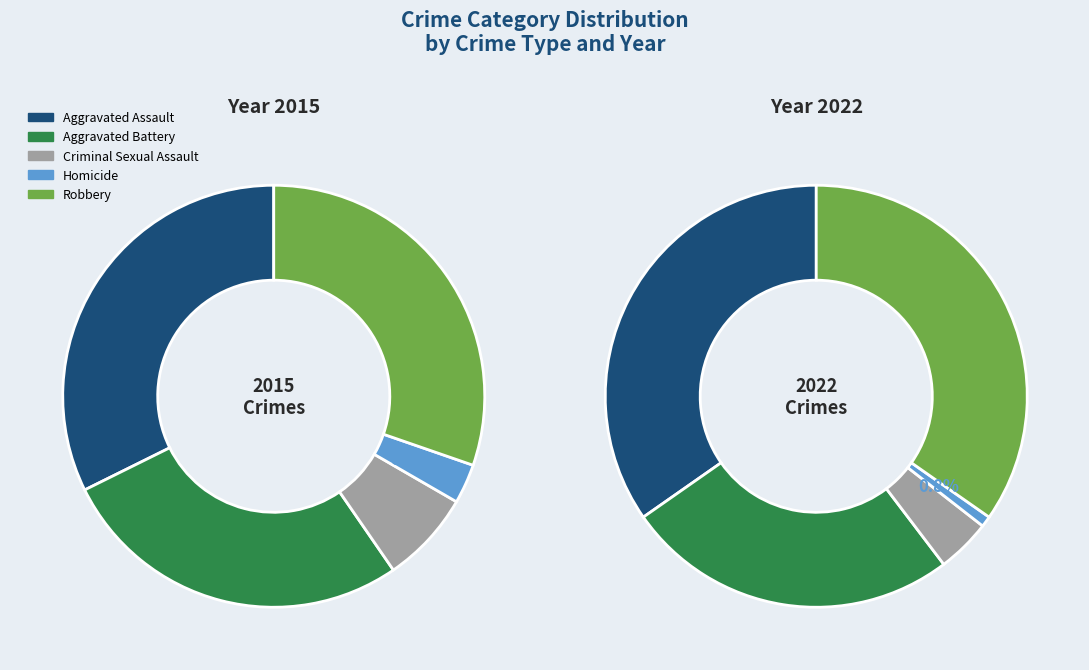

To the nearest percent, what is the combined percentage of Aggravated Assault and Homicide?

36%